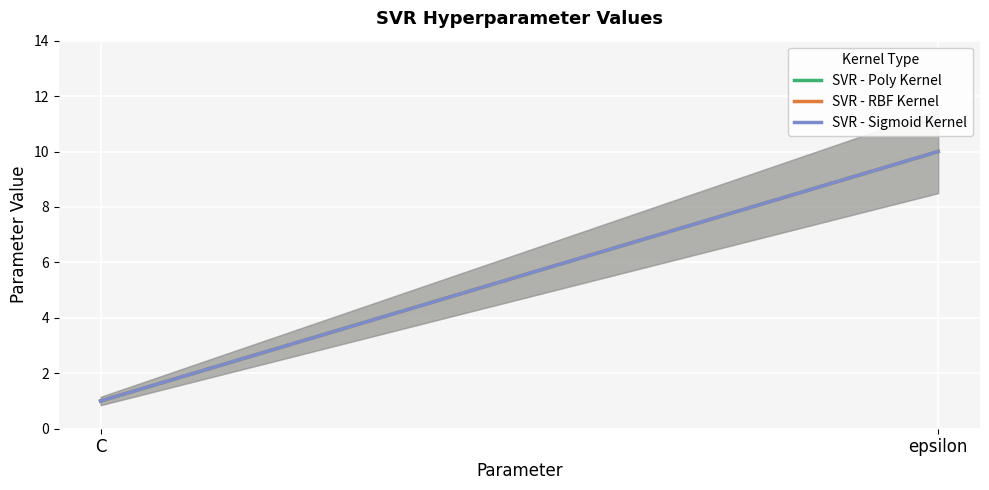

Which series has the widest spread of values?

SVR - Poly Kernel